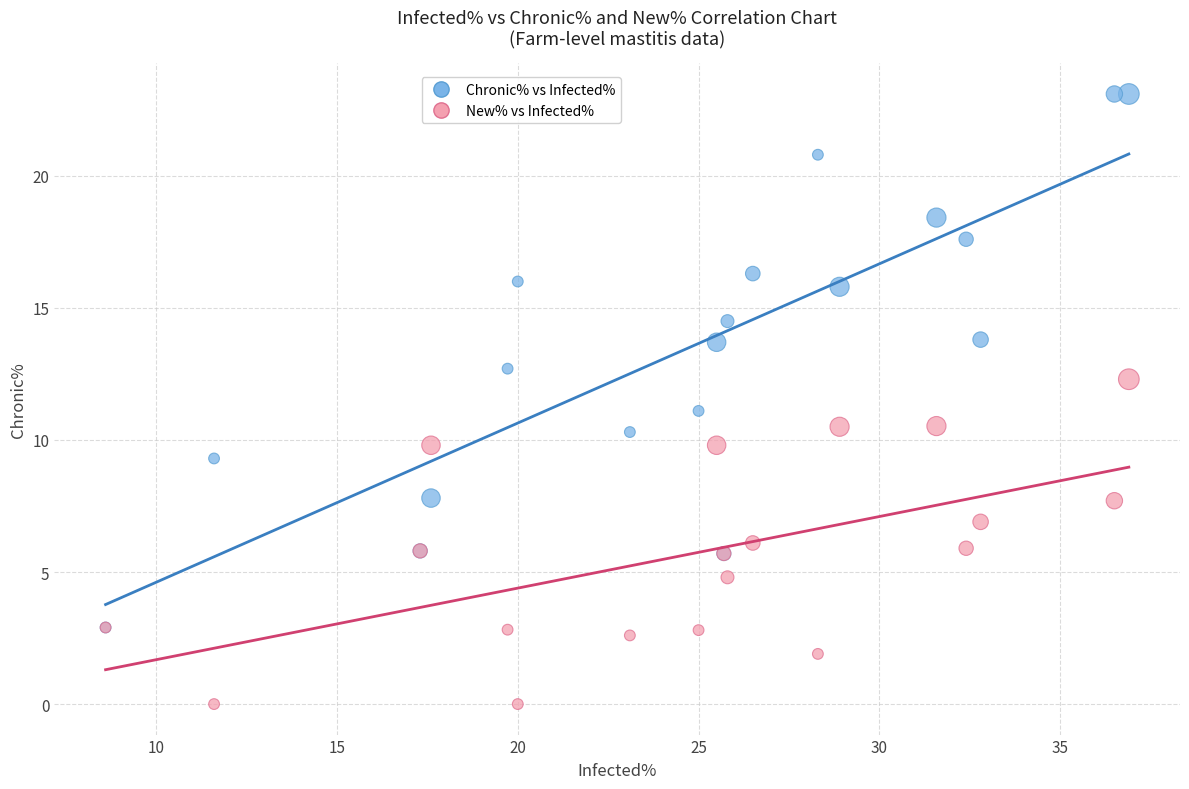

In the Chronic% vs Infected% series, what Y value is closest to 13?

12.7